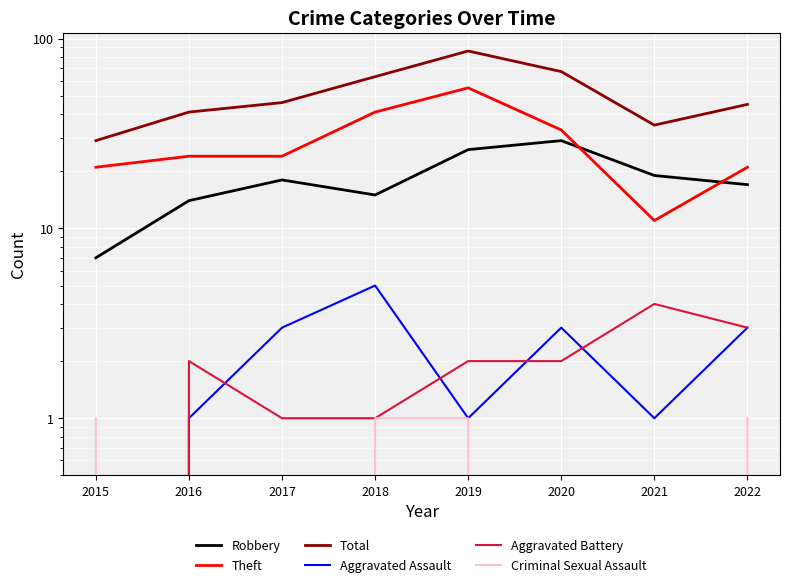

True or false: Aggravated Assault and Total cross at least once.

False